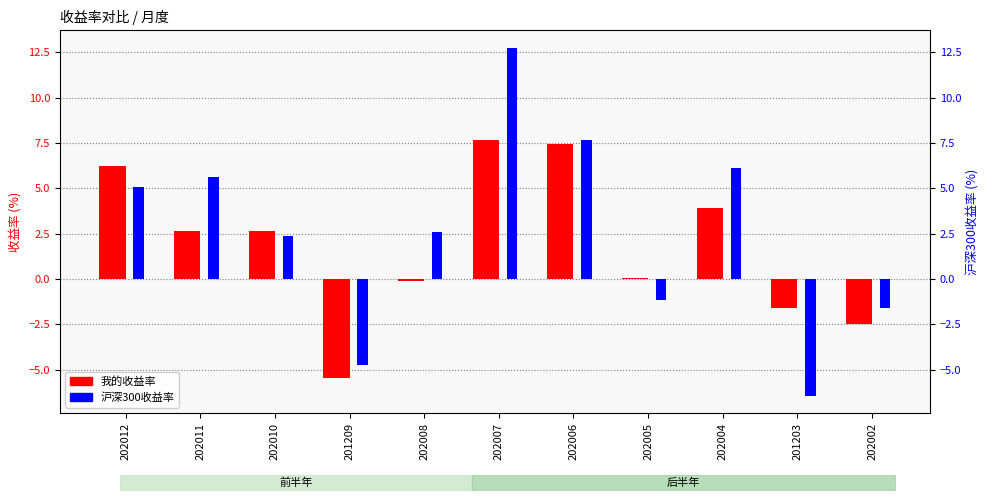

Which series changed the most between 202012 and 202004?

我的收益率